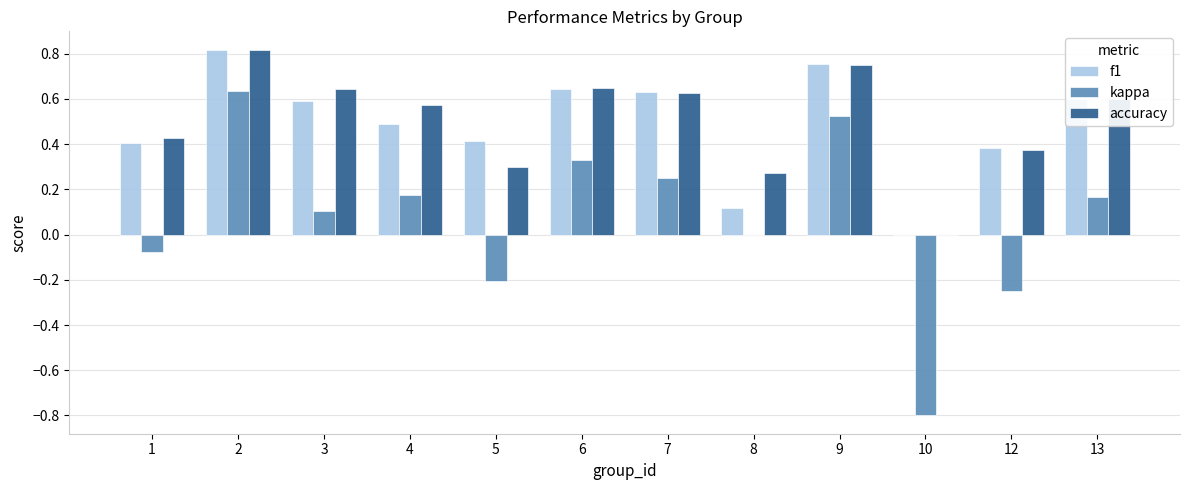

What is the sum of the kappa values at 4 and 9?

0.7